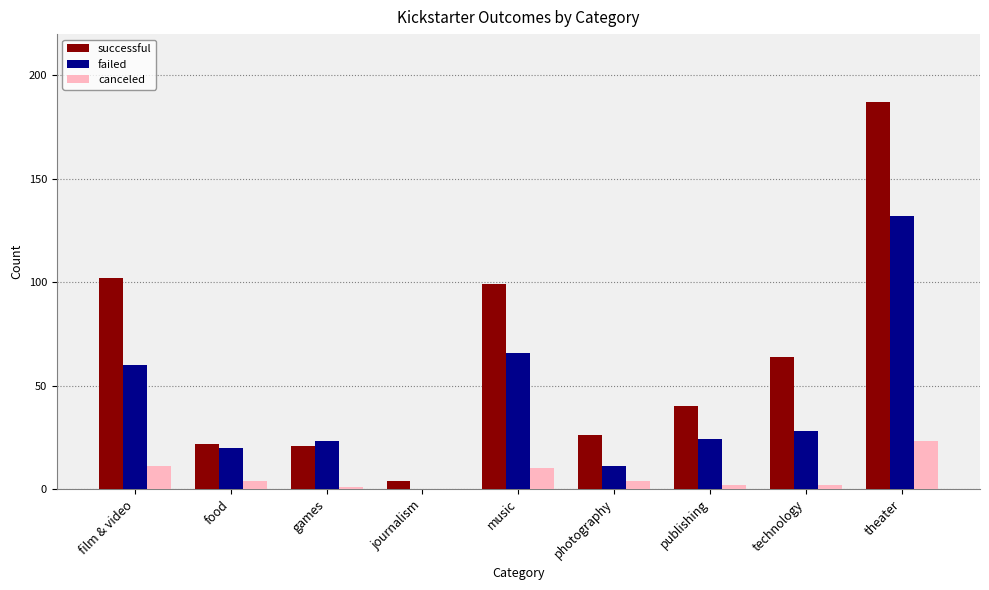

Count the number of data series in this chart.

3